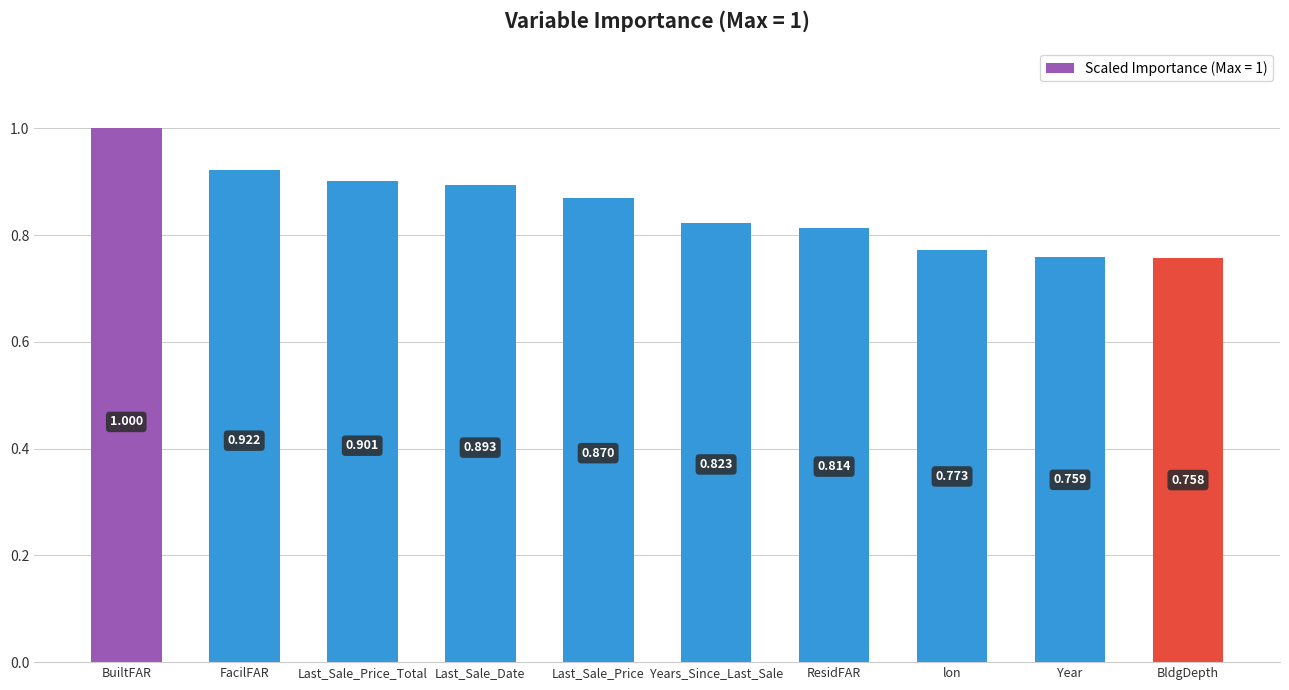

Which has a higher value, Last_Sale_Price_Total or BldgDepth?

Last_Sale_Price_Total